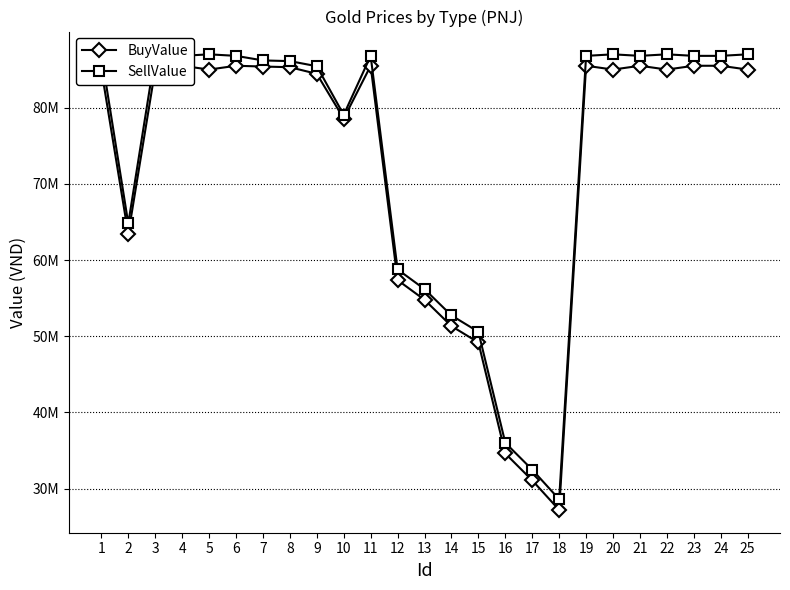

Which series has the largest range (max minus min)?

SellValue